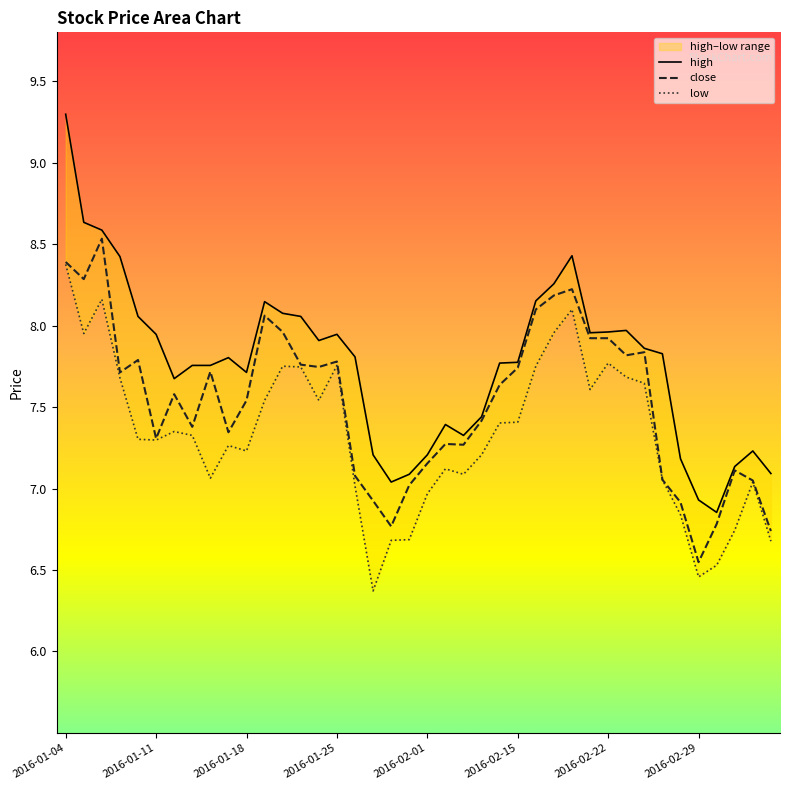

Reading left to right, extract all data points from this chart.

high: 9.3	8.6	8.6	8.4	8.1	7.9	7.7	7.8	7.8	7.8	7.7	8.1	8.1	8.1	7.9	7.9	7.8	7.2	7.0	7.1	7.2	7.4	7.3	7.4	7.8	7.8	8.2	8.3	8.4	8.0	8.0	8.0	7.9	7.8	7.2	6.9	6.9	7.1	7.2	7.1
close: 8.4	8.3	8.5	7.7	7.8	7.3	7.6	7.4	7.7	7.3	7.5	8.1	8.0	7.8	7.7	7.8	7.1	6.9	6.8	7.0	7.2	7.3	7.3	7.4	7.6	7.7	8.1	8.2	8.2	7.9	7.9	7.8	7.8	7.1	6.9	6.5	6.8	7.1	7.0	6.7
low: 8.4	8.0	8.2	7.7	7.3	7.3	7.3	7.3	7.1	7.3	7.2	7.5	7.8	7.7	7.5	7.8	7.0	6.4	6.7	6.7	7.0	7.1	7.1	7.2	7.4	7.4	7.8	8.0	8.1	7.6	7.8	7.7	7.6	7.1	6.8	6.5	6.5	6.7	7.0	6.7